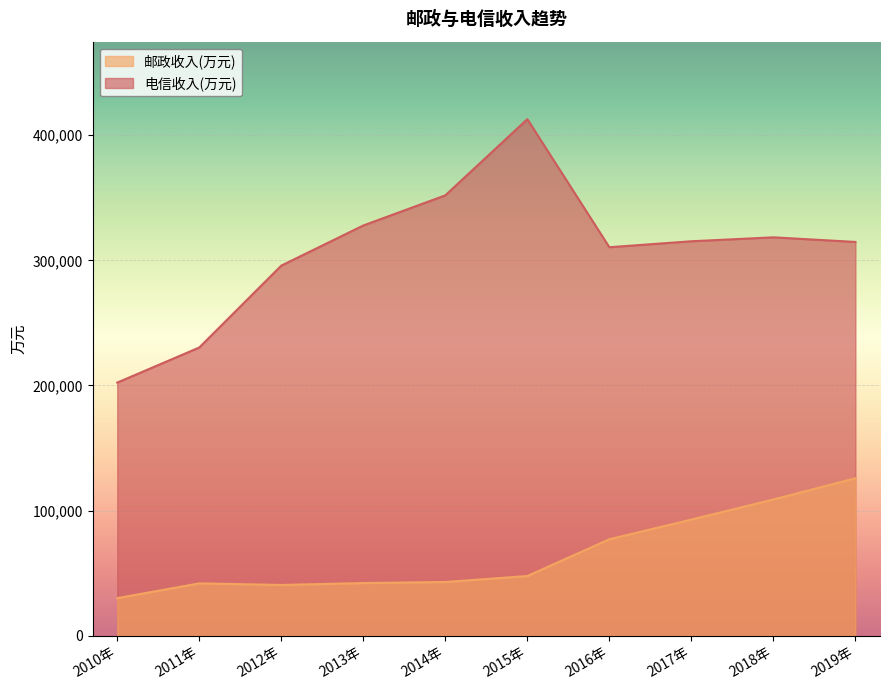

True or false: 电信收入(万元) and 邮政收入(万元) cross at least once.

False